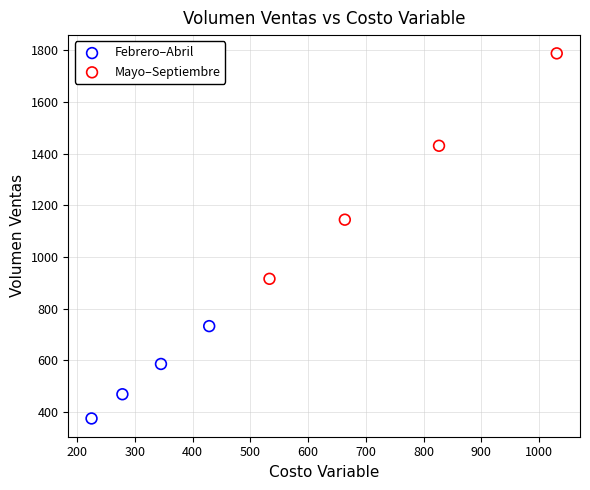

Which series reaches the maximum Y coordinate?

Mayo–Septiembre